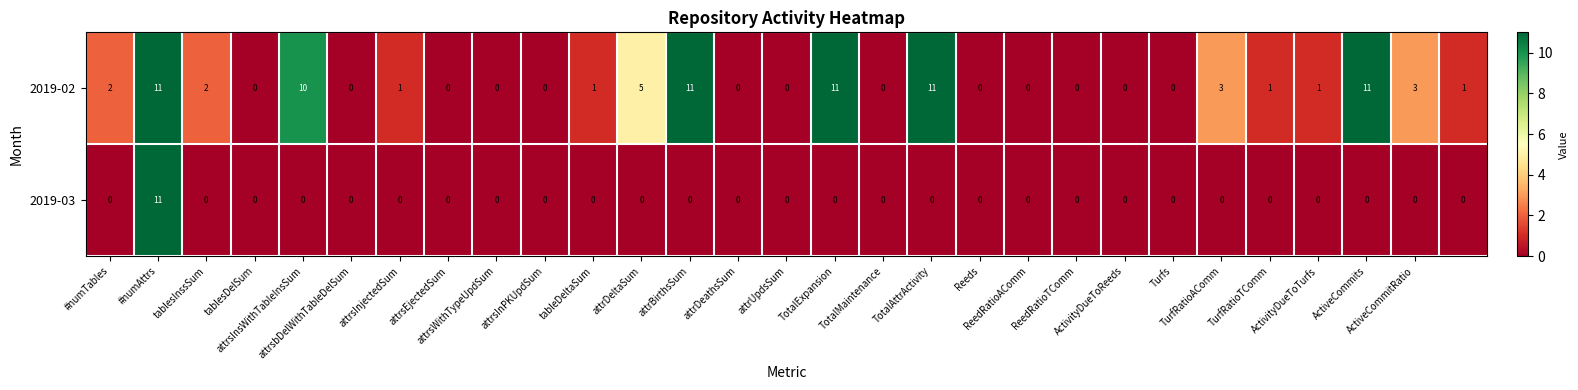

How many series are shown in this chart?

2